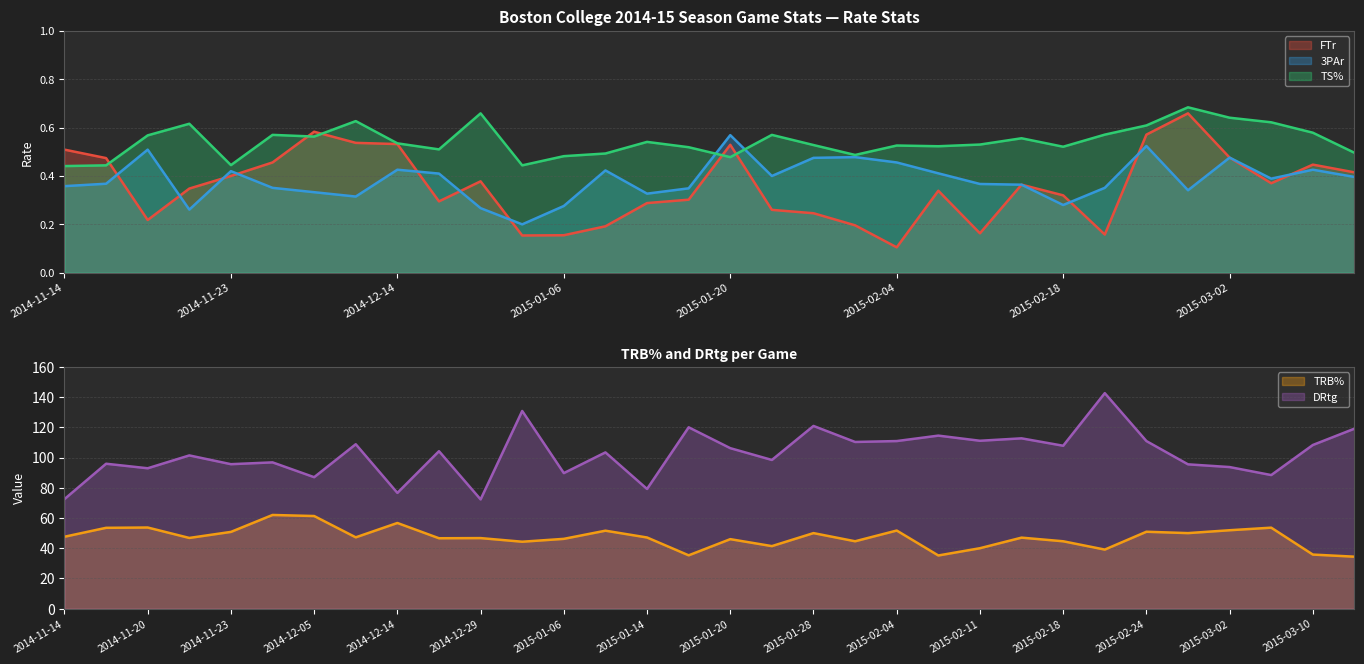

What is the spread (max minus min) of values at 2015-03-10?

107.9